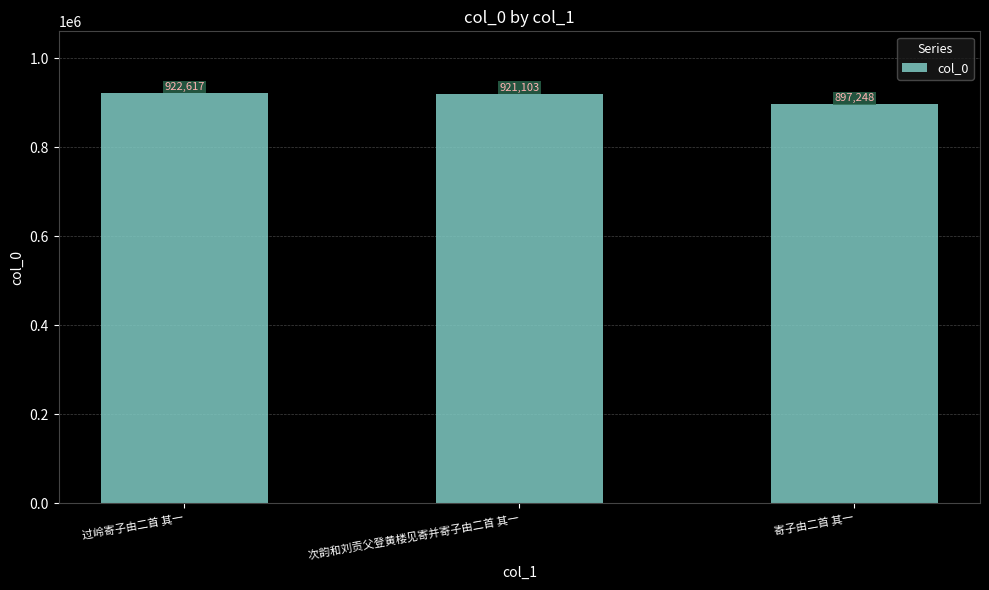

How many series are shown in this chart?

1